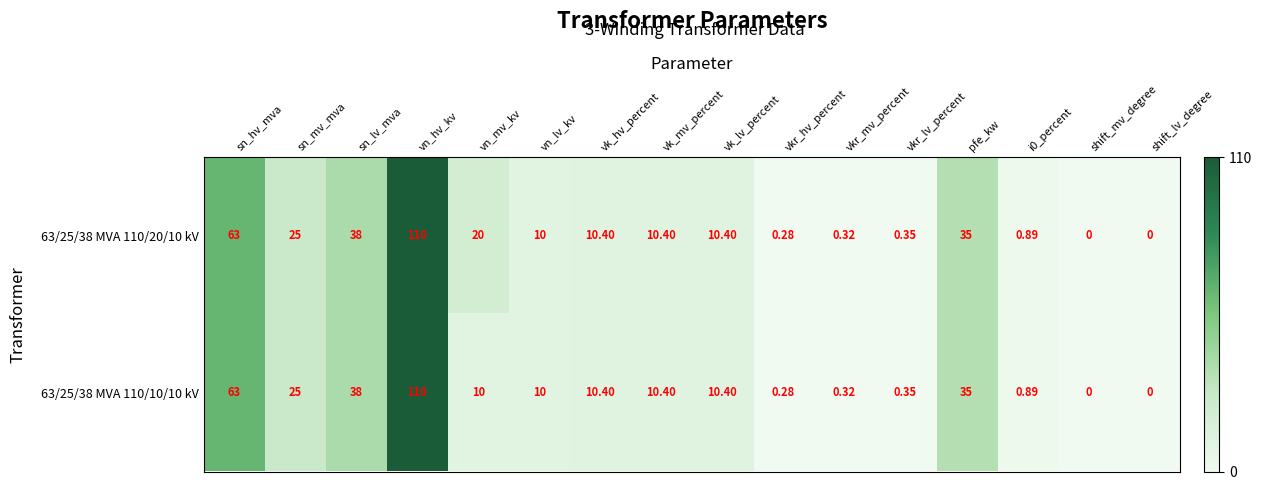

Where does the 63/25/38 MVA 110/10/10 kV series first go above 10?

sn_hv_mva